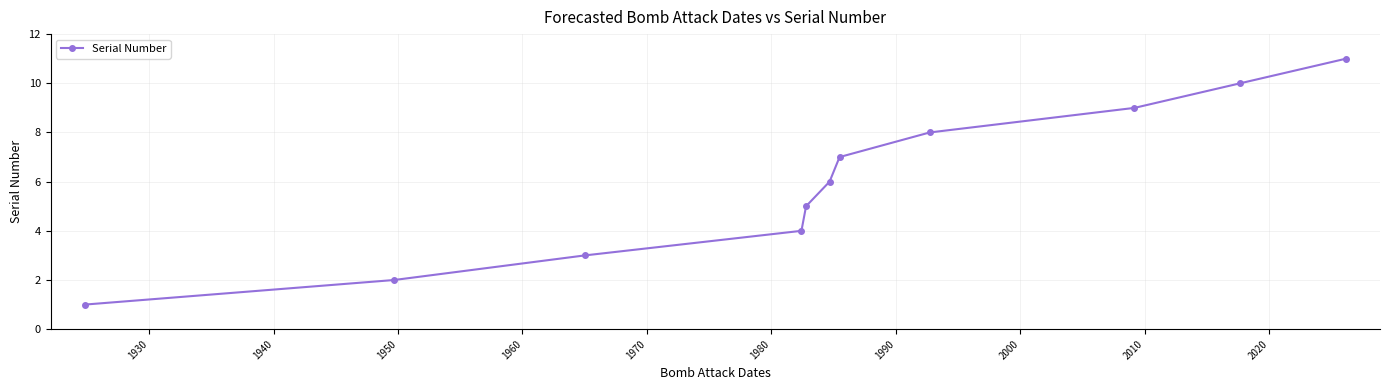

What is the difference between the second highest and second lowest values?

8